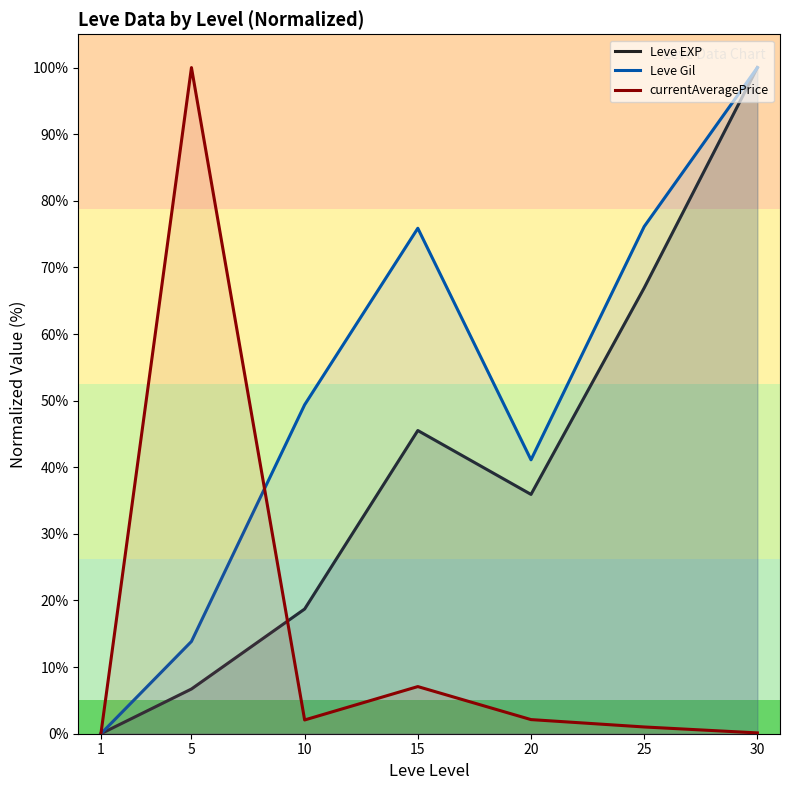

How many times do Leve EXP and currentAveragePrice cross each other?

1